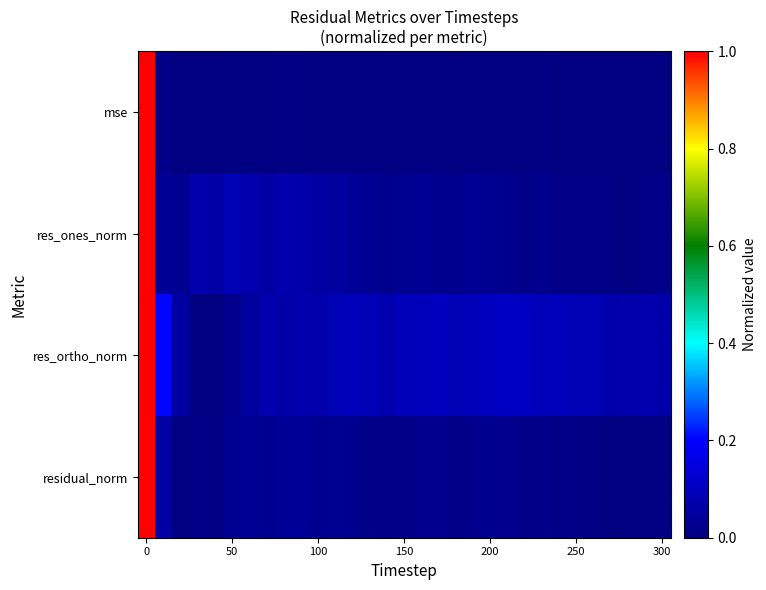

Reading right to left, transcribe all the data shown in this chart.

mse: 0.0	0.0	0.0	0.0	0.0	0.0	0.0	0.0	0.0	0.0	0.0	0.0	0.0	0.0	0.0	0.0	0.0	0.0	0.0	0.0	0.0	0.0	0.0	0.0	0.0	0.0	0.0	0.0	0.0	0.0	1.0
res_ones_norm: 0.0	0.0	0.0	0.0	0.0	0.0	0.0	0.0	0.0	0.0	0.0	0.0	0.0	0.0	0.0	0.0	0.0	0.0	0.0	0.1	0.1	0.1	0.1	0.1	0.1	0.1	0.1	0.1	0.0	0.0	1.0
res_ortho_norm: 0.1	0.1	0.1	0.1	0.1	0.1	0.1	0.1	0.1	0.1	0.1	0.1	0.1	0.1	0.1	0.1	0.1	0.1	0.1	0.1	0.1	0.1	0.1	0.1	0.0	0.0	0.0	0.0	0.1	0.2	1.0
residual_norm: 0.0	0.0	0.0	0.0	0.0	0.0	0.0	0.0	0.0	0.0	0.0	0.0	0.0	0.0	0.0	0.0	0.0	0.0	0.0	0.0	0.0	0.0	0.0	0.0	0.0	0.0	0.0	0.0	0.0	0.1	1.0